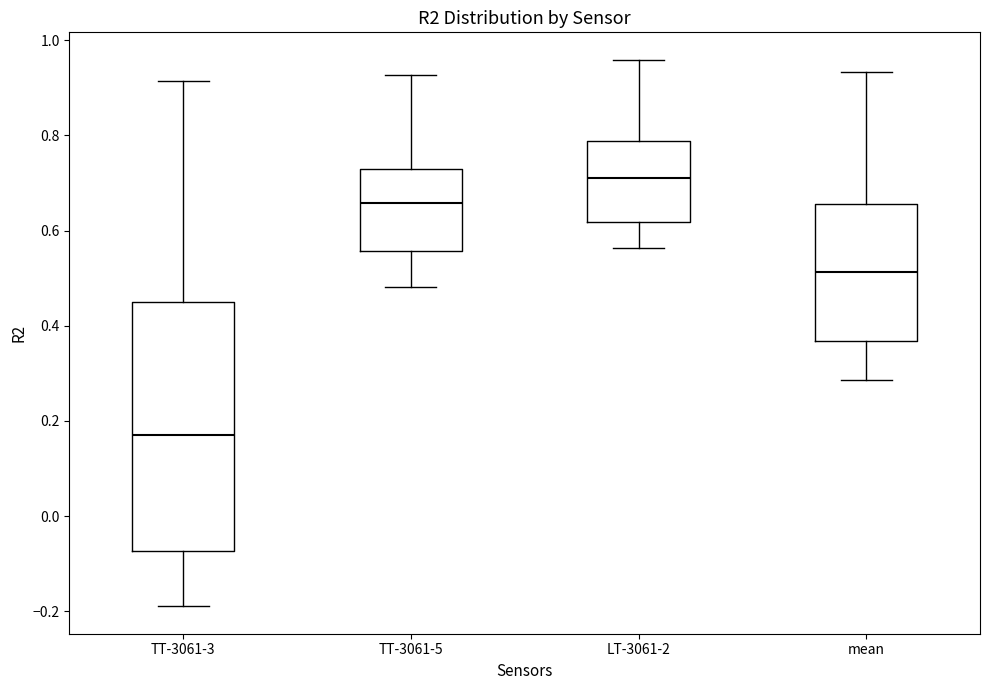

Which box's median line is the lowest?

TT-3061-3